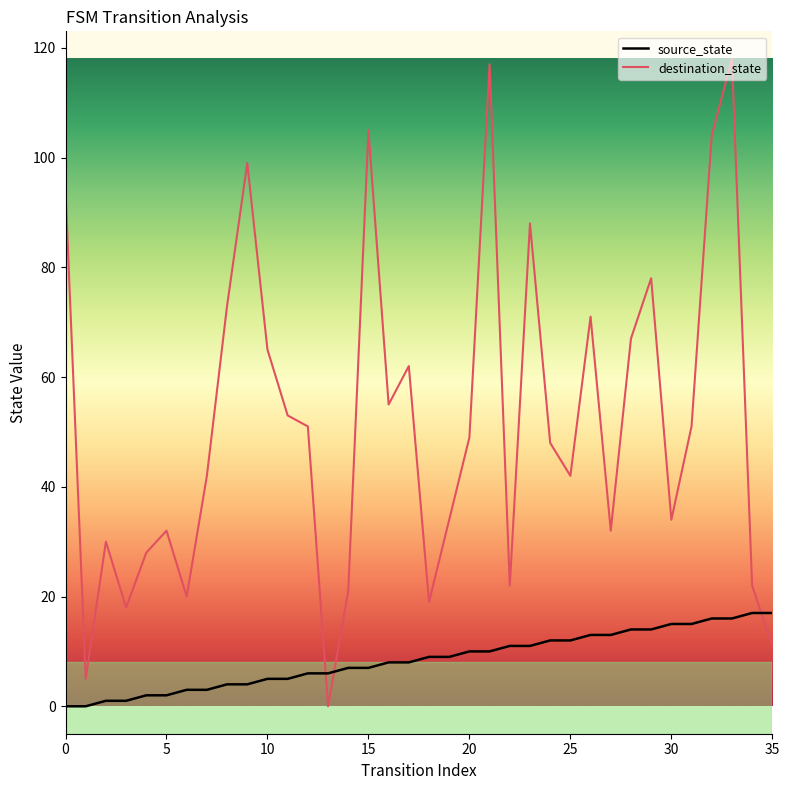

Which series has the widest spread of values?

destination_state